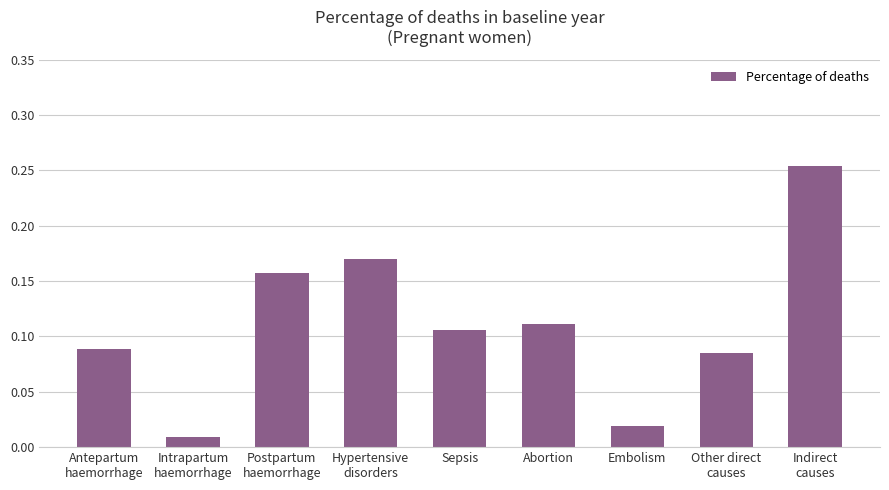

At which category does the chart reach its minimum across all series?

Intrapartum
haemorrhage